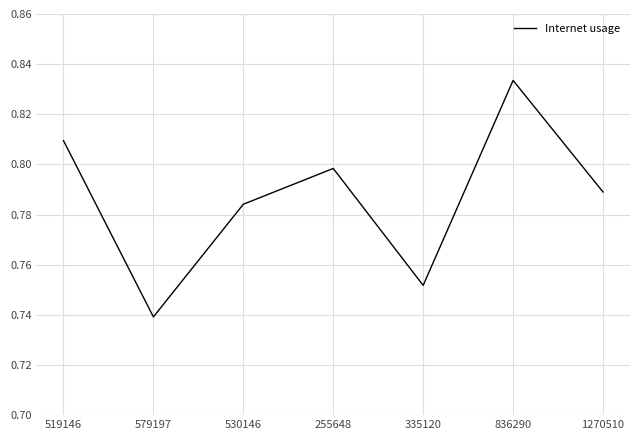

Is it true that the value at 836290 is 0.3?

False